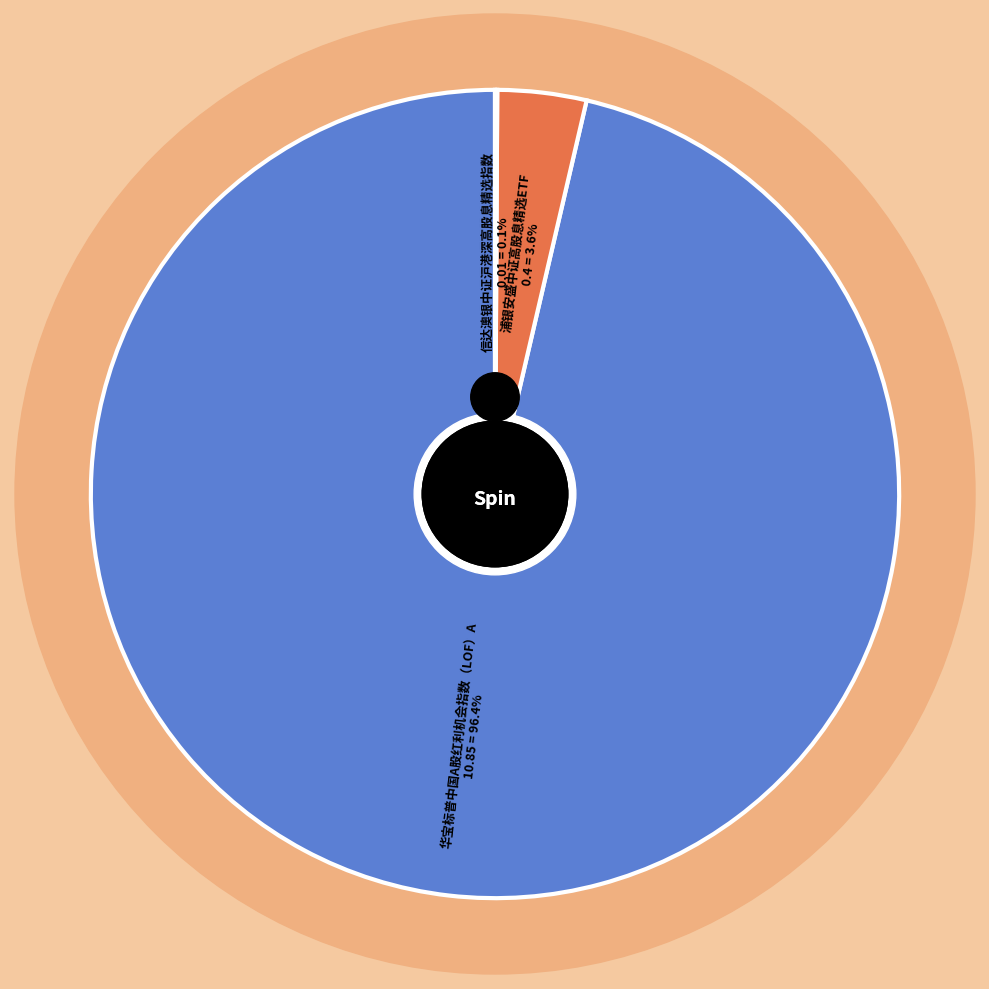

How many segments does this pie chart have?

3